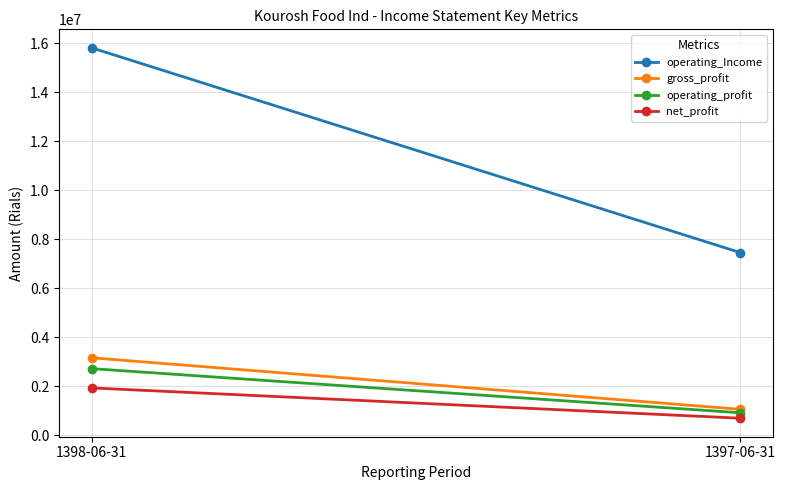

At which label does operating_Income reach its minimum?

1397-06-31